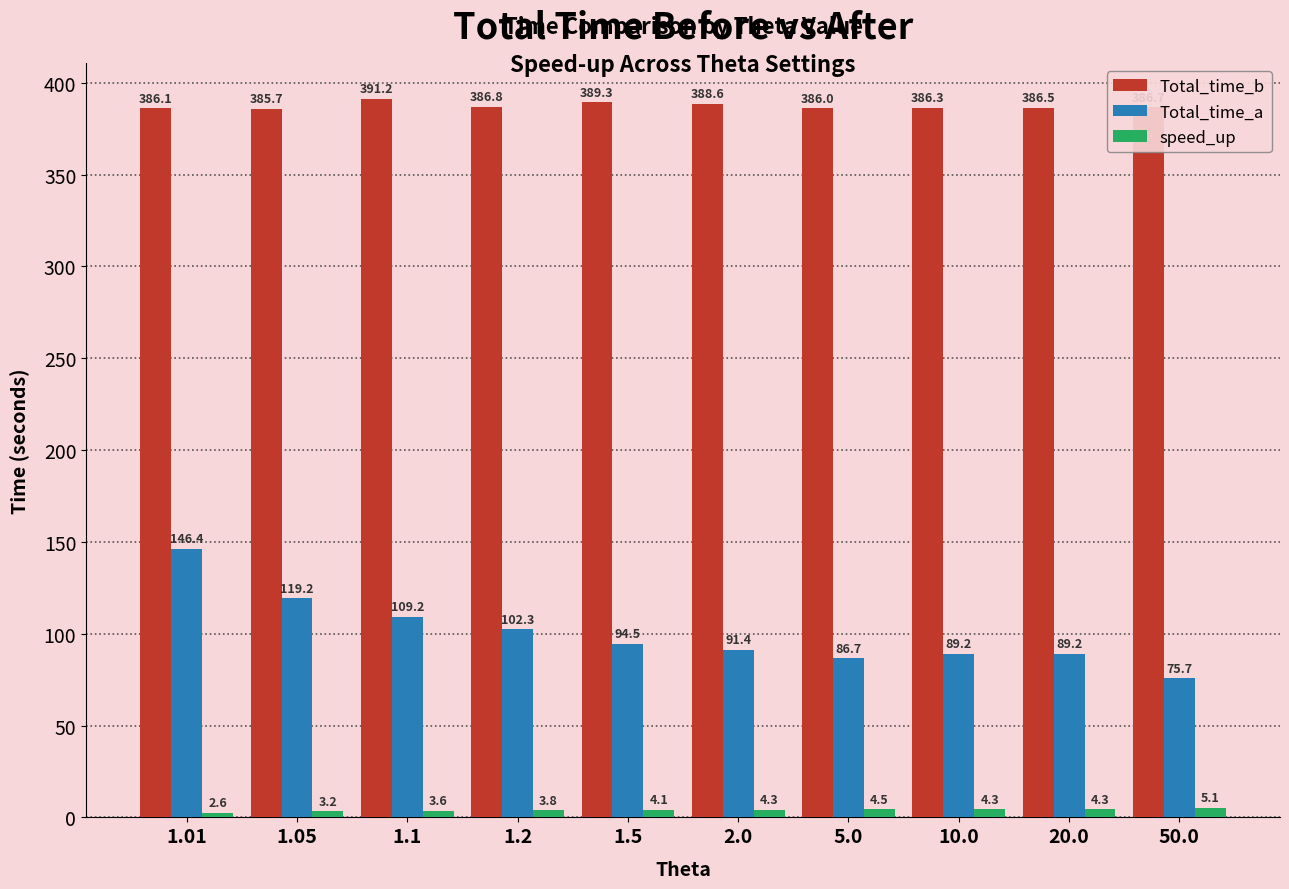

The value of Total_time_a at 1.01 is 146.4. True or false?

True